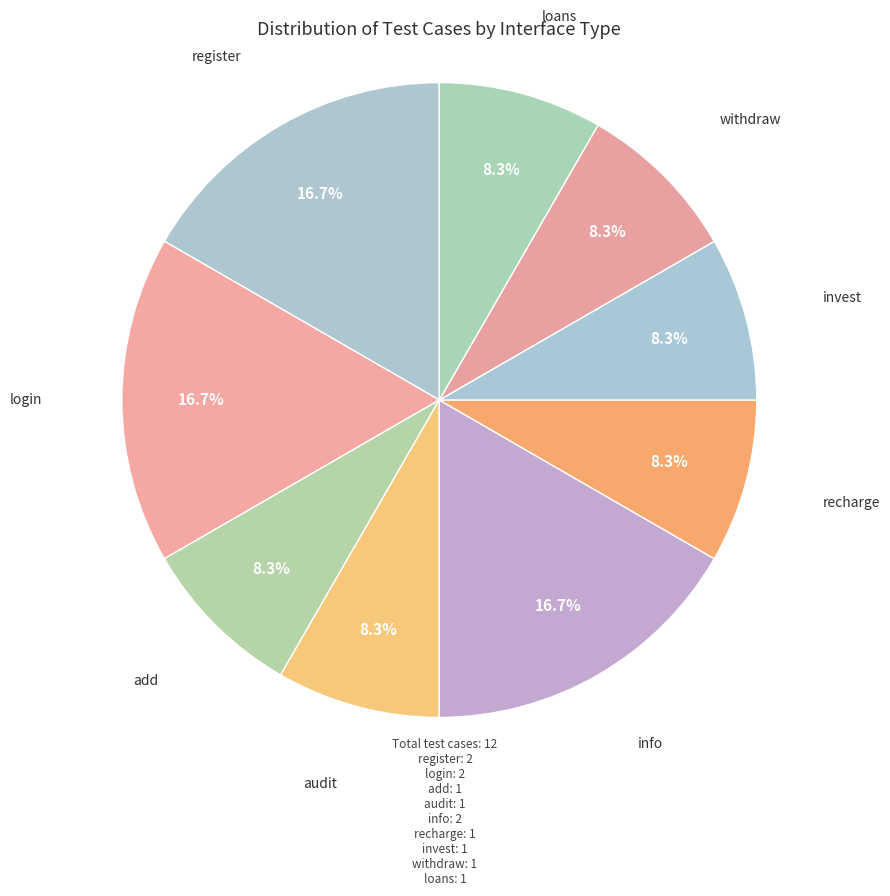

How many segments does this pie chart have?

9